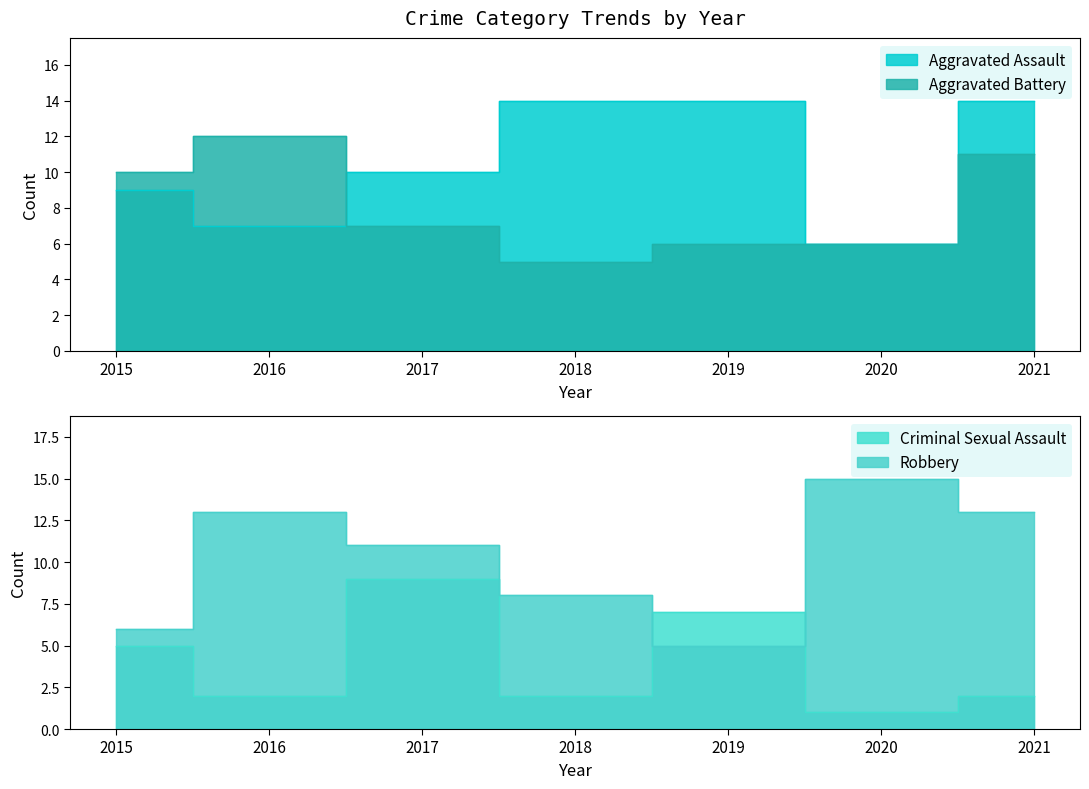

What is the difference between the highest and lowest values at 2016?

11